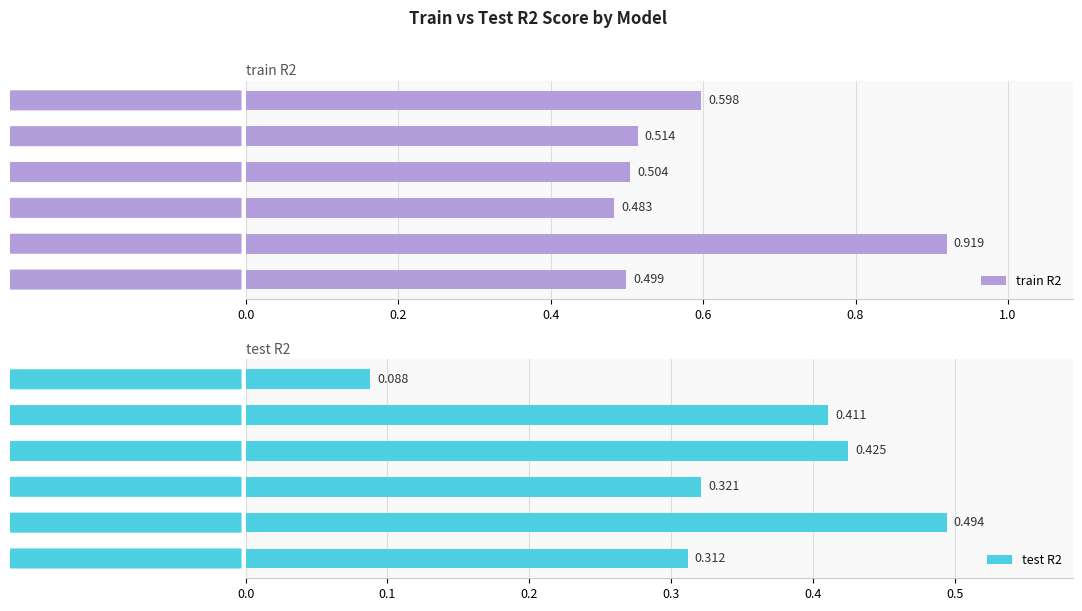

How many data points does each series have?

6